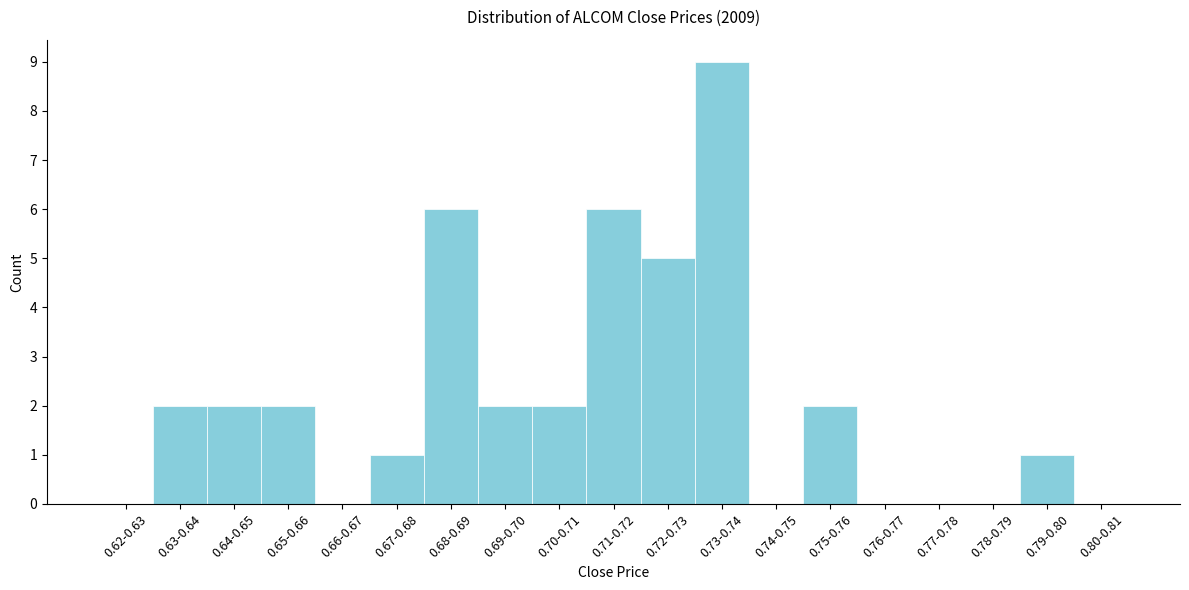

Reading left to right, list all the values displayed in this chart.

0.62-0.63=0	0.63-0.64=2	0.64-0.65=2	0.65-0.66=2	0.66-0.67=0	0.67-0.68=1	0.68-0.69=6	0.69-0.70=2	0.70-0.71=2	0.71-0.72=6	0.72-0.73=5	0.73-0.74=9	0.74-0.75=0	0.75-0.76=2	0.76-0.77=0	0.77-0.78=0	0.78-0.79=0	0.79-0.80=1	0.80-0.81=0